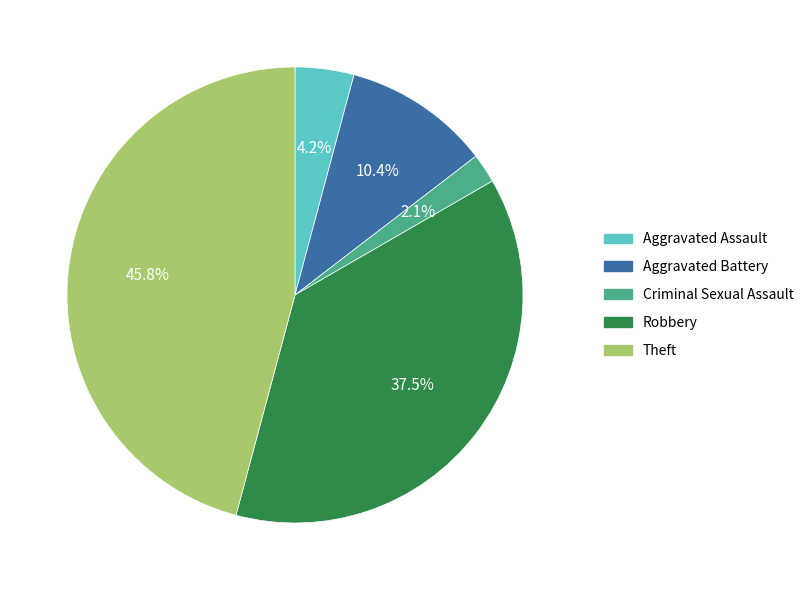

Count the number of slices in the pie.

5